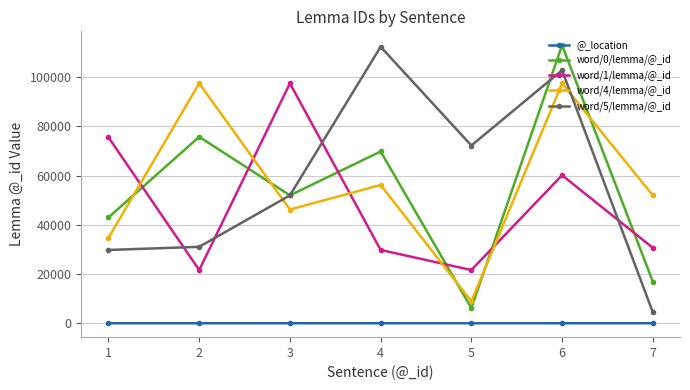

True or false: word/1/lemma/@_id has a value of 60131 at 6.

True